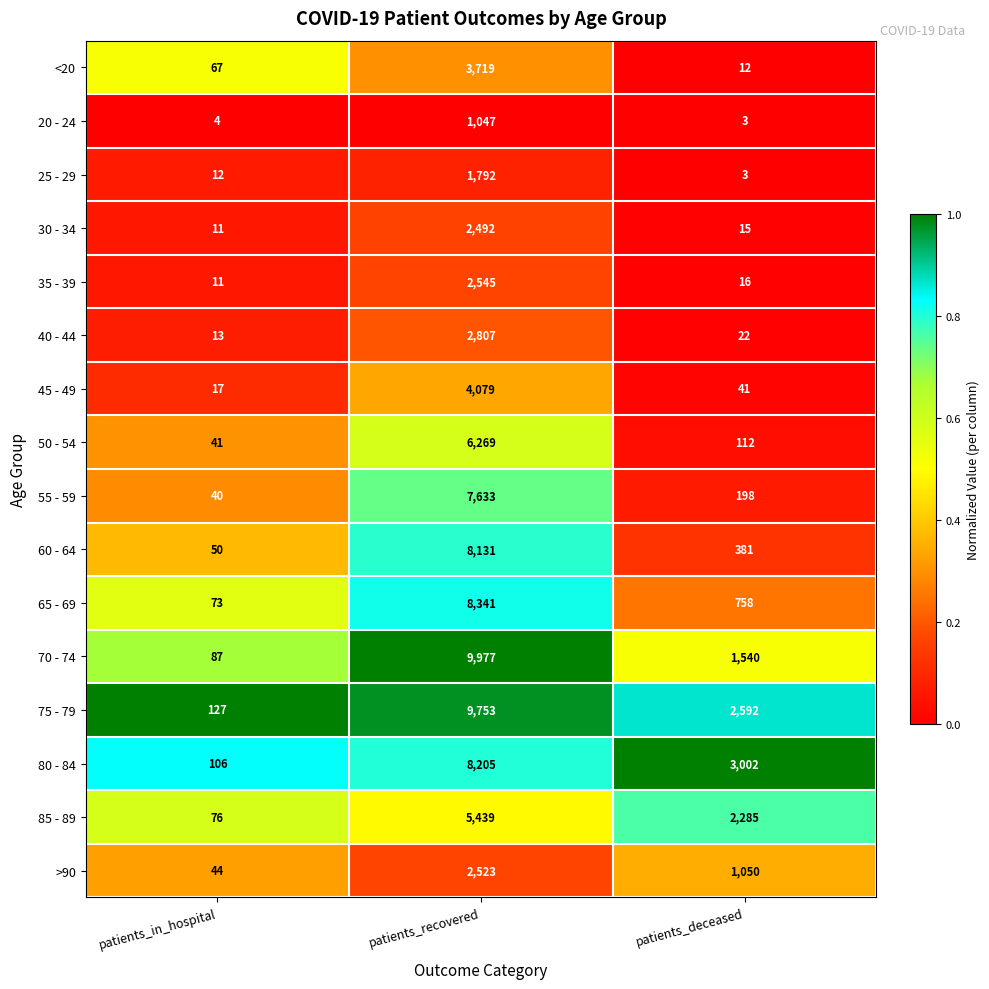

The value of 40 - 44 at patients_recovered is 2807. True or false?

True